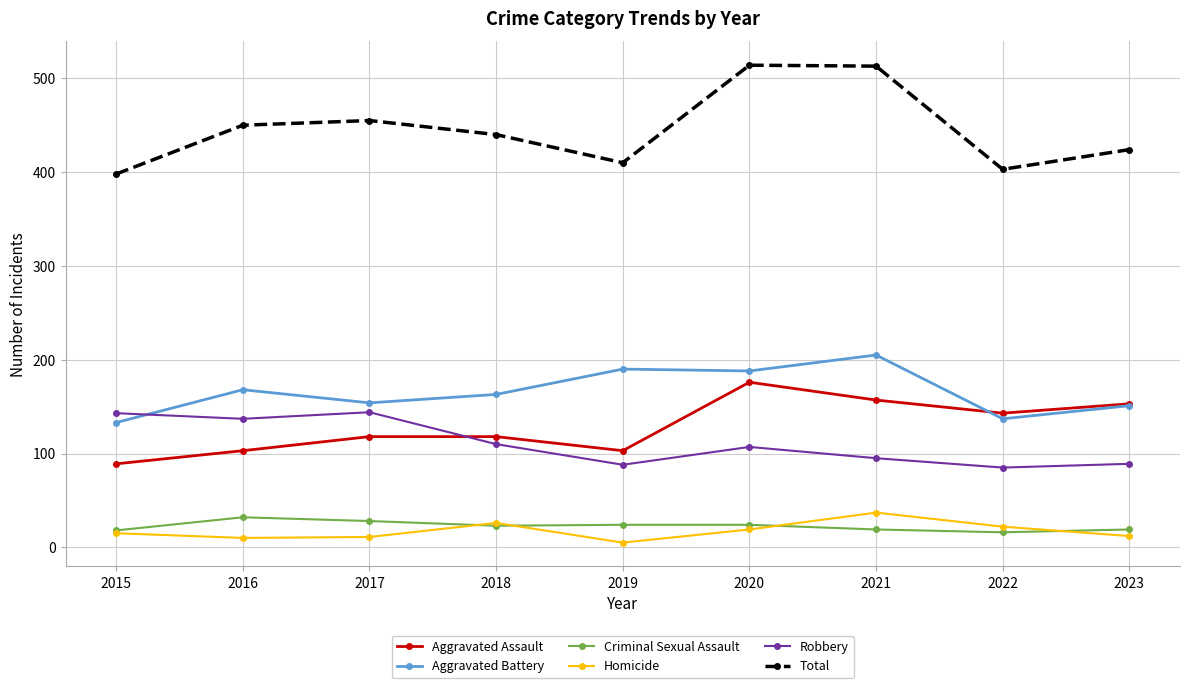

Which series has the largest range (max minus min)?

Total